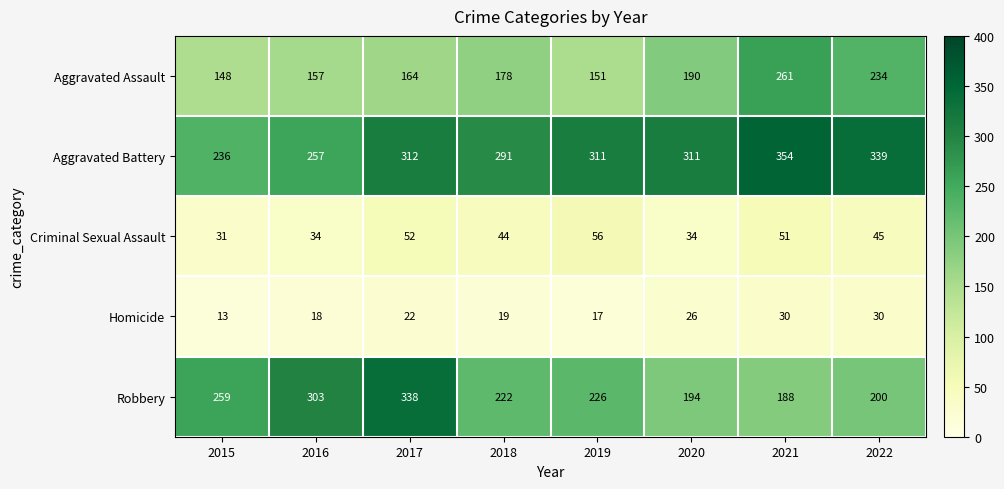

The value of Criminal Sexual Assault at 2022 is 45. True or false?

True